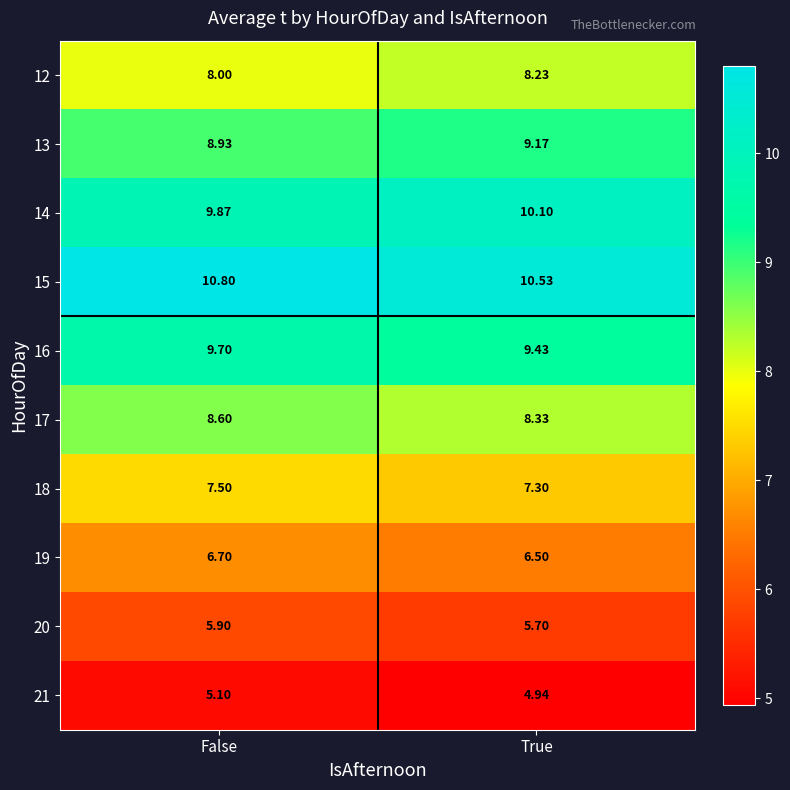

At which label does 16 reach its peak?

False